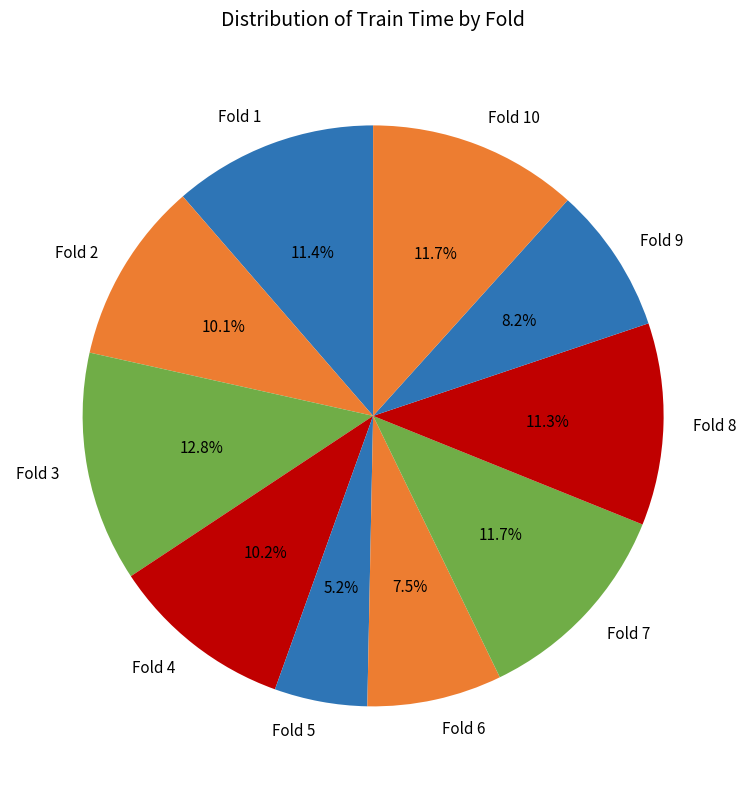

Which slice is the largest?

Fold 3